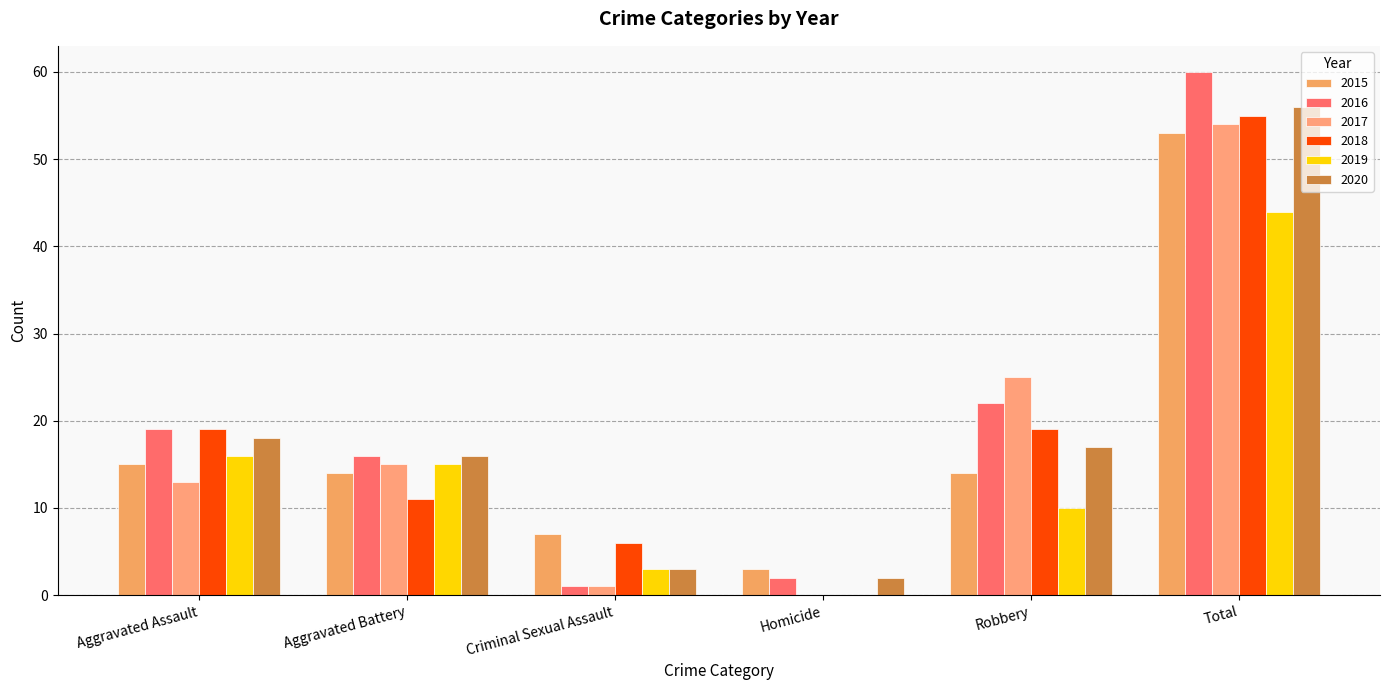

The 2020 series shows 1 at Homicide. True or false?

False